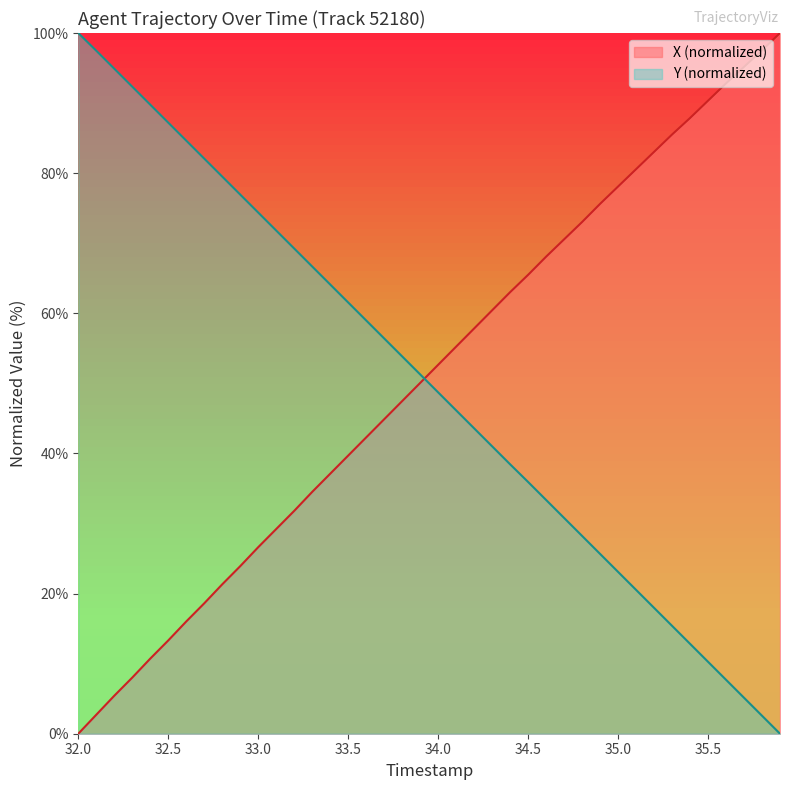

What is the highest value of the X (normalized) series?

100.0